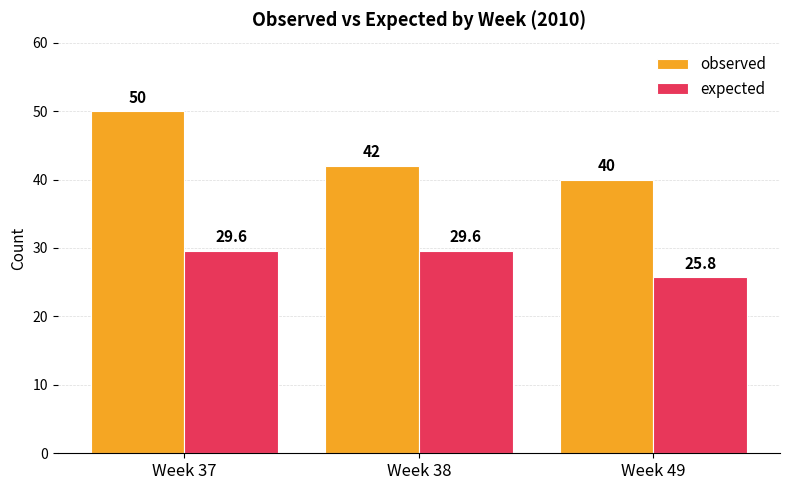

The value of observed at Week 49 is 40.0. True or false?

True